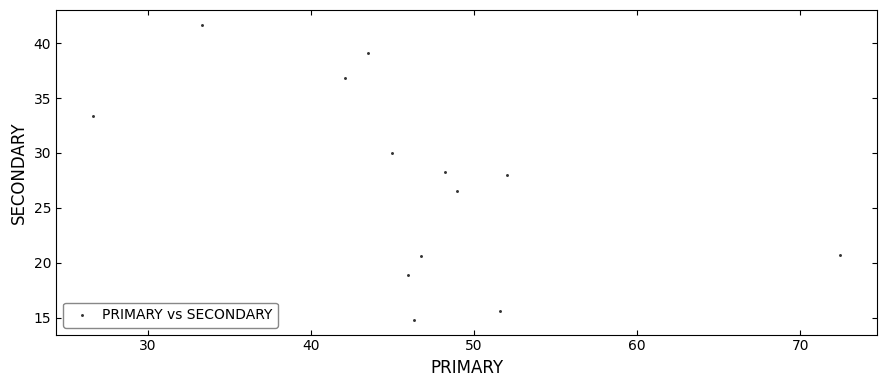

What is the range of Y values (max minus min)?

26.9